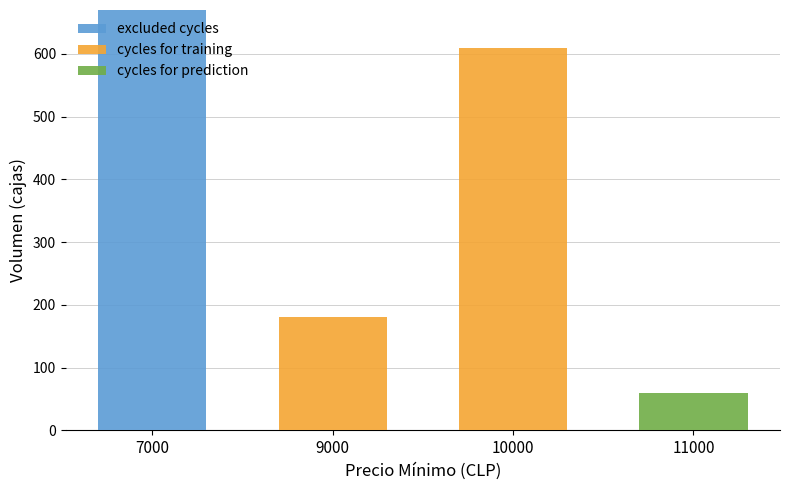

Which category has the highest value in the excluded cycles series?

7000